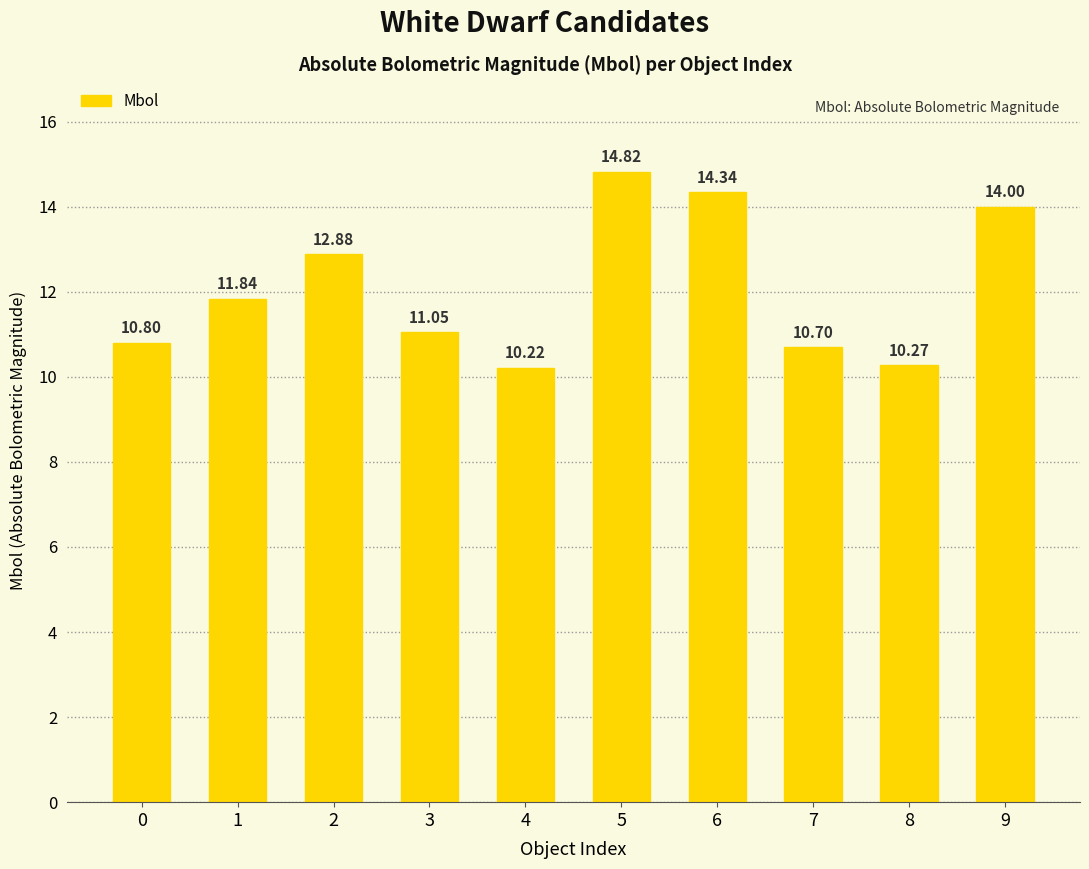

Reading right to left, transcribe all the data shown in this chart.

14.0	10.3	10.7	14.3	14.8	10.2	11.1	12.9	11.8	10.8